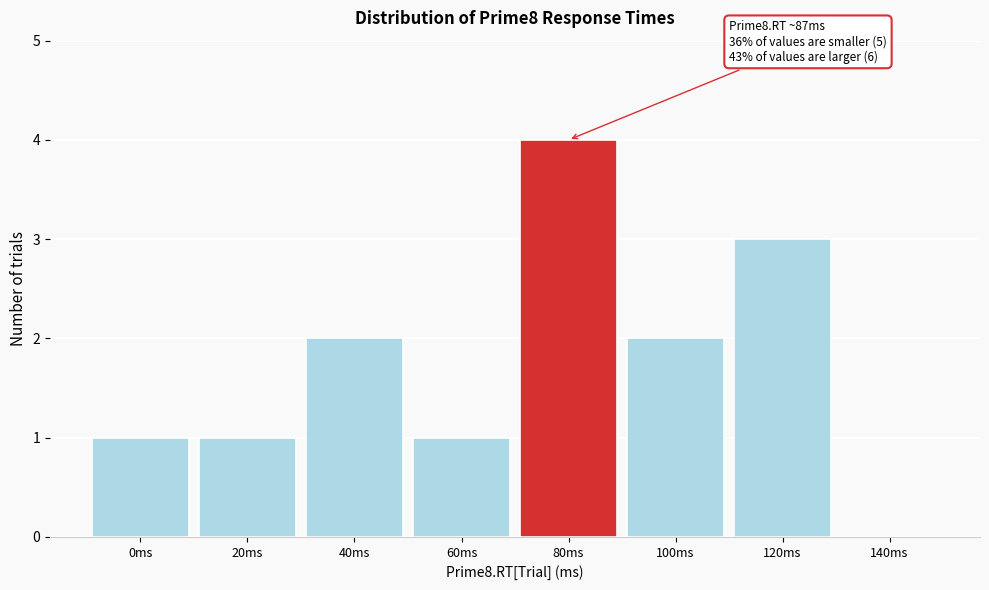

Reading left to right, list all the values displayed in this chart.

0ms=1	20ms=1	40ms=2	60ms=1	80ms=4	100ms=2	120ms=3	140ms=0